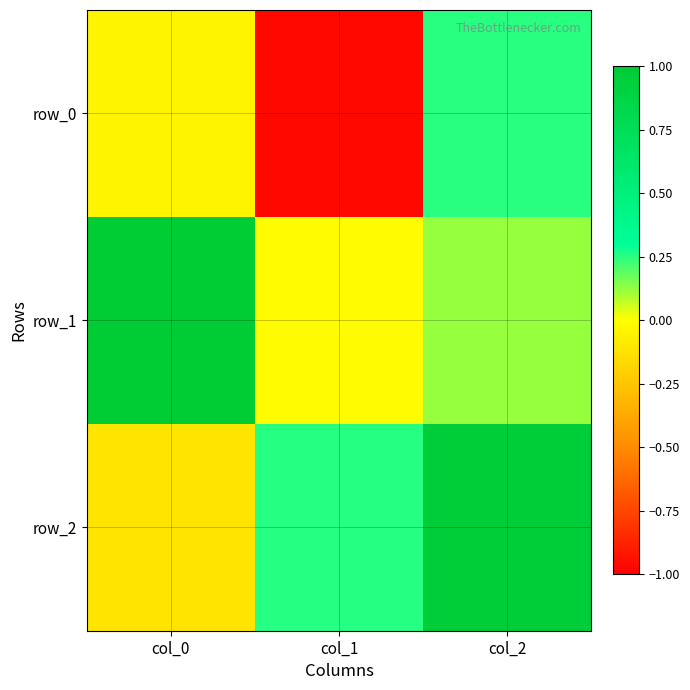

Where does the row_0 series first go above 0?

col_2